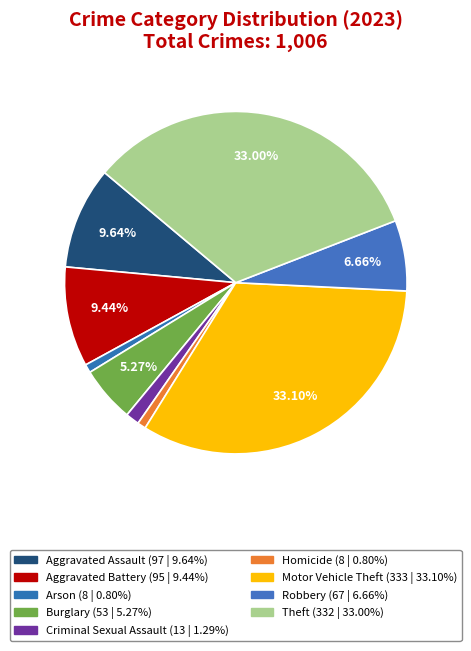

To the nearest percent, what portion does Aggravated Assault represent?

10%